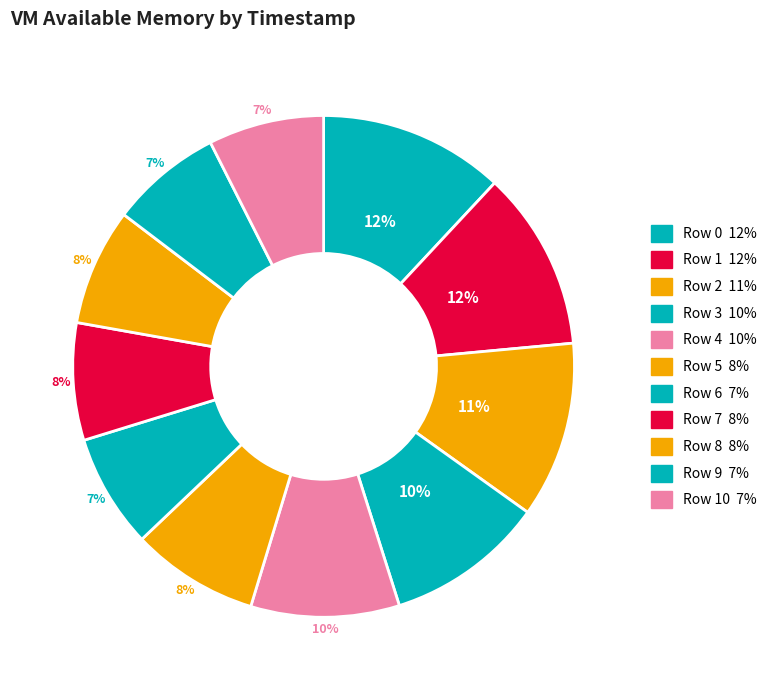

Count the number of slices in the pie.

11